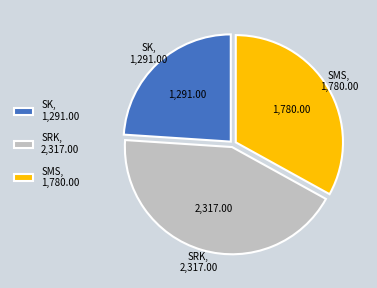

What is the ratio of the value at SMS, 1,780.00 to the value at SK, 1,291.00?

1.4